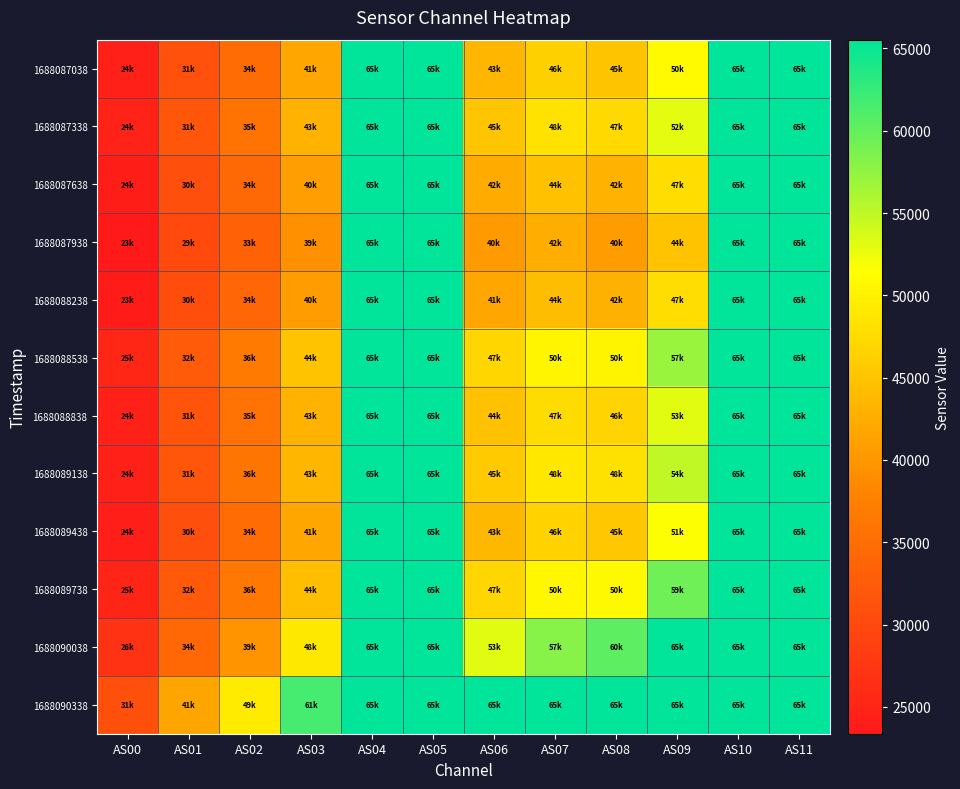

Reading left to right, extract all data points from this chart.

1688087038: AS00=24505	AS01=31200	AS02=34777	AS03=41780	AS04=65535	AS05=65535	AS06=43467	AS07=46394	AS08=45034	AS09=50877	AS10=65535	AS11=65535
1688087338: AS00=24799	AS01=31831	AS02=35722	AS03=43103	AS04=65535	AS05=65535	AS06=45131	AS07=48328	AS08=47358	AS09=52907	AS10=65535	AS11=65535
1688087638: AS00=24009	AS01=30867	AS02=34408	AS03=40985	AS04=65535	AS05=65535	AS06=42223	AS07=44681	AS08=42988	AS09=47842	AS10=65535	AS11=65535
1688087938: AS00=23367	AS01=29973	AS02=33298	AS03=39428	AS04=65535	AS05=65535	AS06=40400	AS07=42544	AS08=40546	AS09=44843	AS10=65535	AS11=65535
1688088238: AS00=23786	AS01=30543	AS02=34136	AS03=40612	AS04=65535	AS05=65535	AS06=41794	AS07=44268	AS08=42932	AS09=47892	AS10=65535	AS11=65535
1688088538: AS00=25202	AS01=32433	AS02=36813	AS03=44865	AS04=65535	AS05=65535	AS06=47008	AS07=50500	AS08=50341	AS09=57100	AS10=65535	AS11=65535
1688088838: AS00=24675	AS01=31515	AS02=35596	AS03=43089	AS04=65535	AS05=65535	AS06=44631	AS07=47690	AS08=46866	AS09=53114	AS10=65535	AS11=65535
1688089138: AS00=24670	AS01=31907	AS02=36119	AS03=43613	AS04=65535	AS05=65535	AS06=45667	AS07=48737	AS08=48203	AS09=54923	AS10=65535	AS11=65535
1688089438: AS00=24107	AS01=30799	AS02=34742	AS03=41689	AS04=65535	AS05=65535	AS06=43687	AS07=46482	AS08=45434	AS09=51574	AS10=65535	AS11=65535
1688089738: AS00=25175	AS01=32156	AS02=36529	AS03=44409	AS04=65535	AS05=65535	AS06=47053	AS07=50651	AS08=50780	AS09=59295	AS10=65535	AS11=65535
1688090038: AS00=26970	AS01=34400	AS02=39636	AS03=48944	AS04=65535	AS05=65535	AS06=53037	AS07=57990	AS08=60348	AS09=65535	AS10=65535	AS11=65535
1688090338: AS00=31103	AS01=41504	AS02=49250	AS03=61625	AS04=65535	AS05=65535	AS06=65535	AS07=65535	AS08=65535	AS09=65535	AS10=65535	AS11=65535